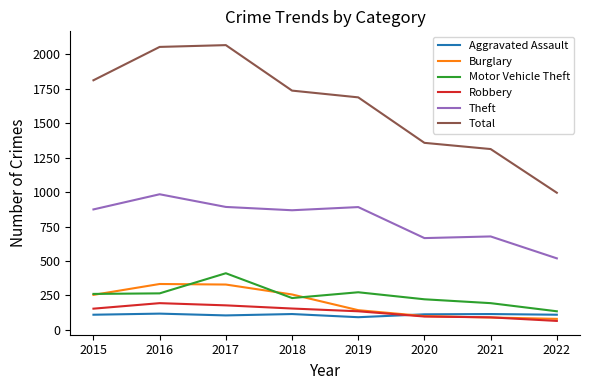

How many intersections are there between Robbery and Aggravated Assault?

1